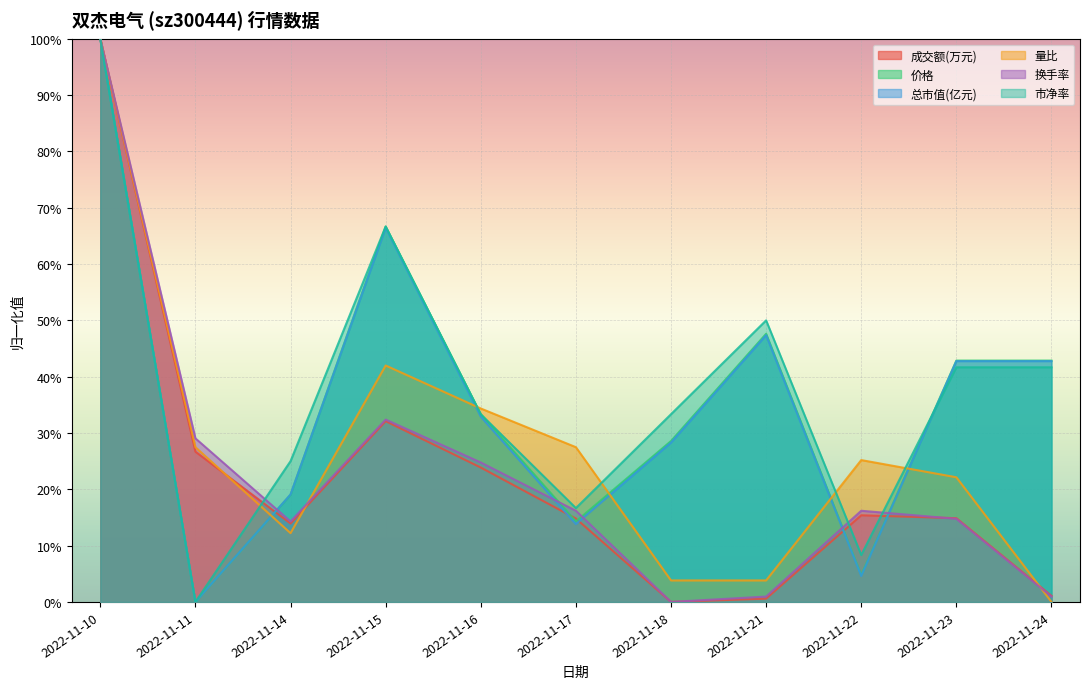

In 价格, how many points are lower than both neighbors (excluding endpoints)?

3